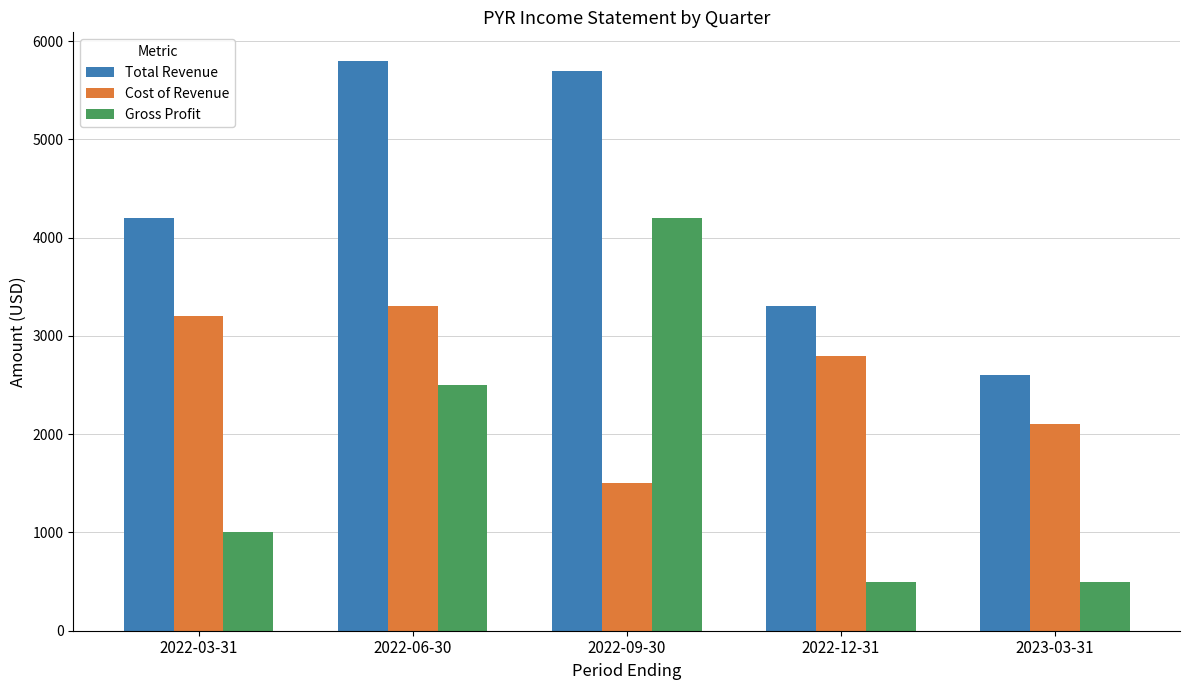

Where is Gross Profit nearest to the value 2350?

2022-06-30